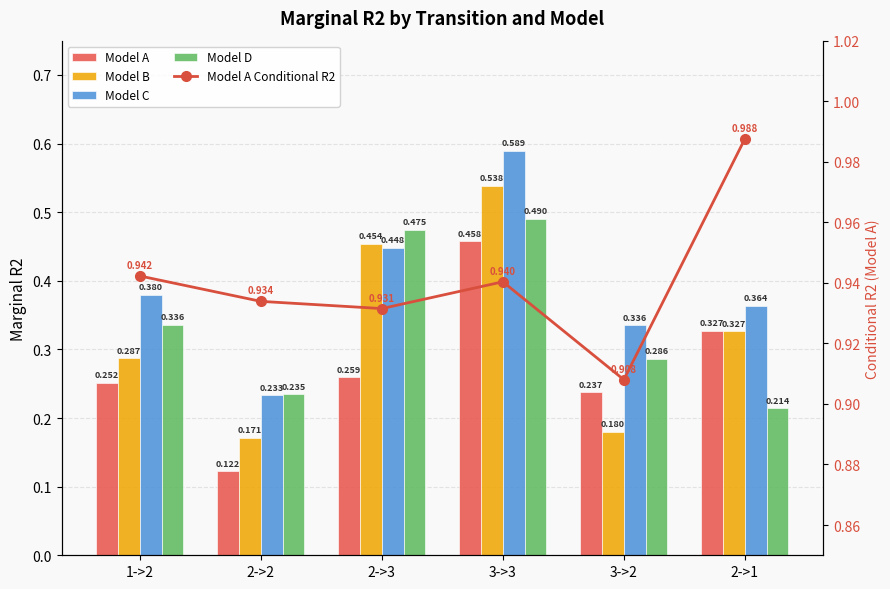

Count the Model B values in the range 0 to 1.

6